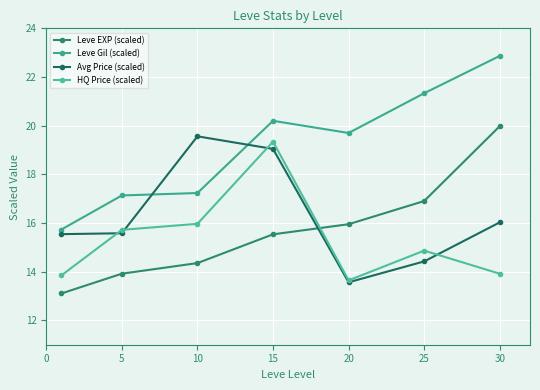

How many categories are shown in the chart?

7